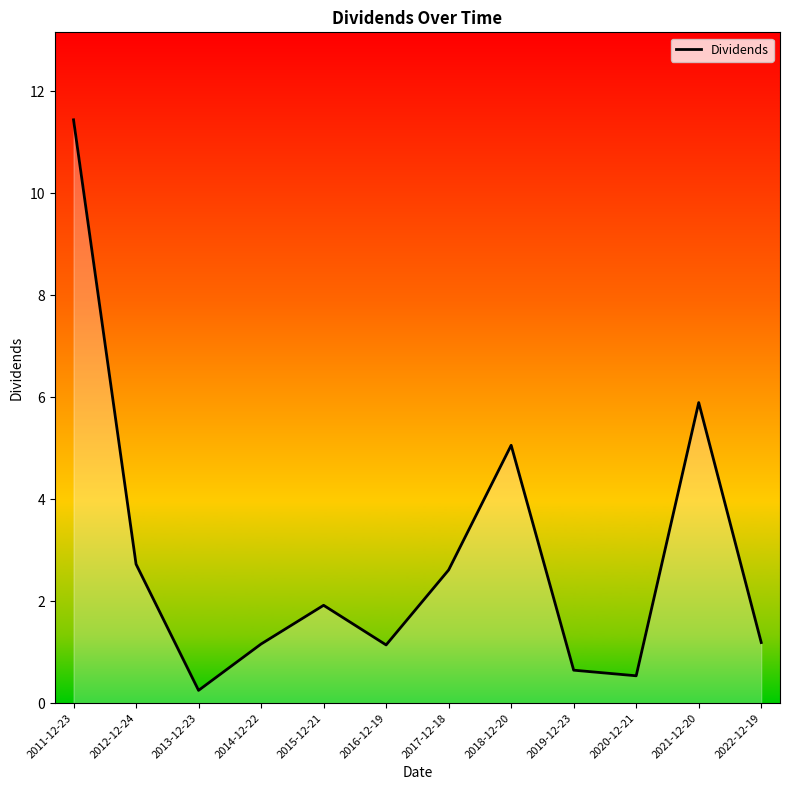

What is the difference between the values at 2014-12-22 and 2017-12-18?

1.5